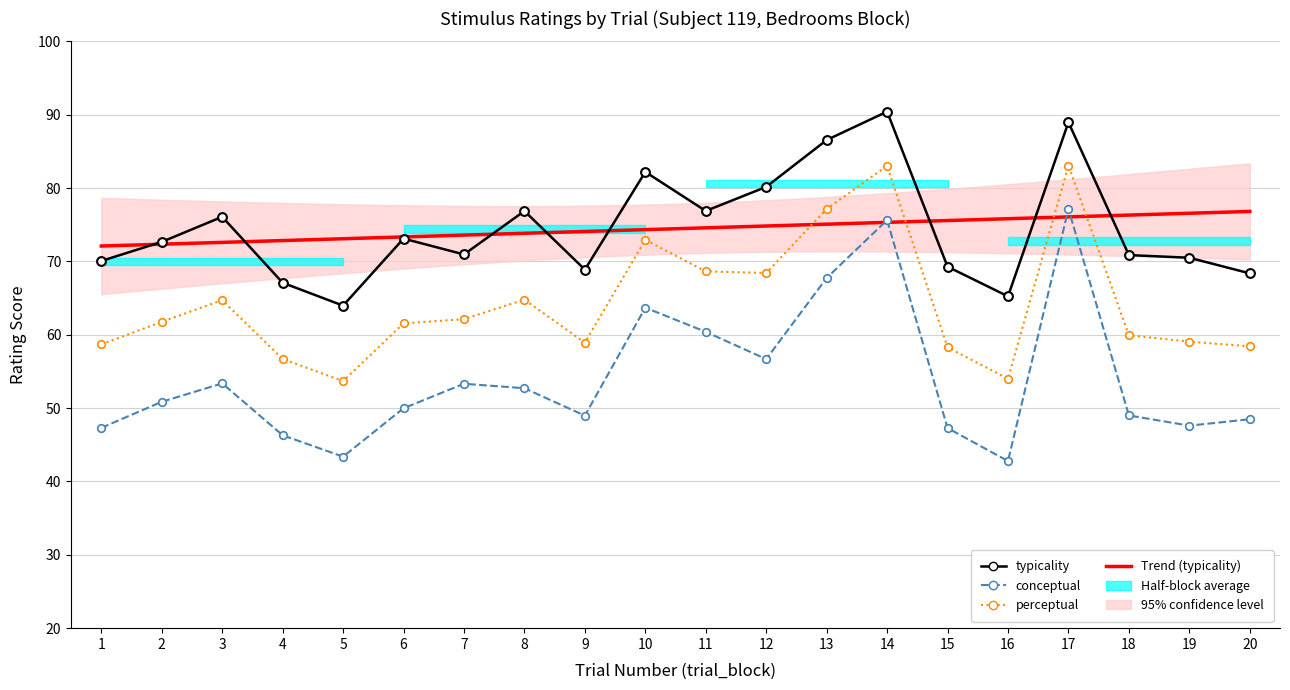

Which series reaches the minimum Y coordinate?

conceptual